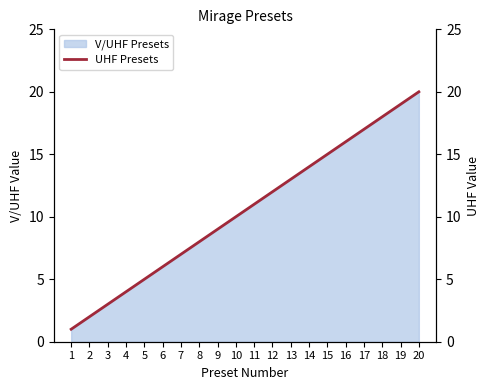

List the labels in order of value, largest first.

20, 19, 18, 17, 16, 15, 14, 13, 12, 11, 10, 9, 8, 7, 6, 5, 4, 3, 2, 1